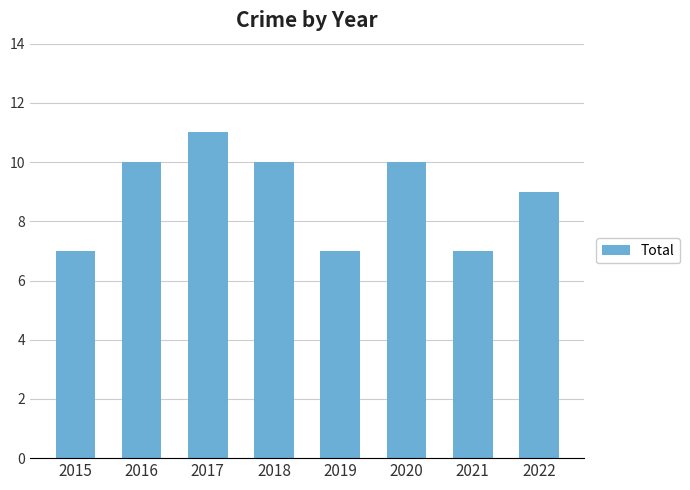

The chart shows a value of 7 at 2015. True or false?

True